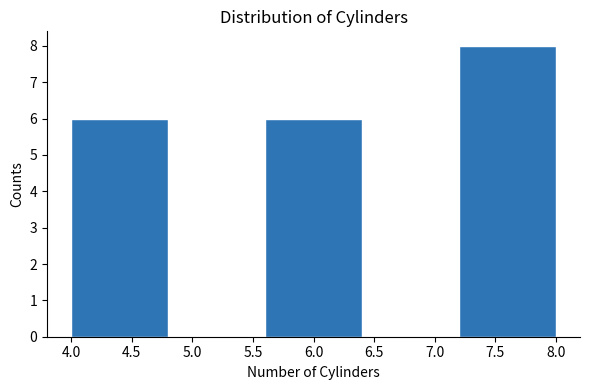

Which range on the x-axis has the tallest bar?

7.2 to 8.0